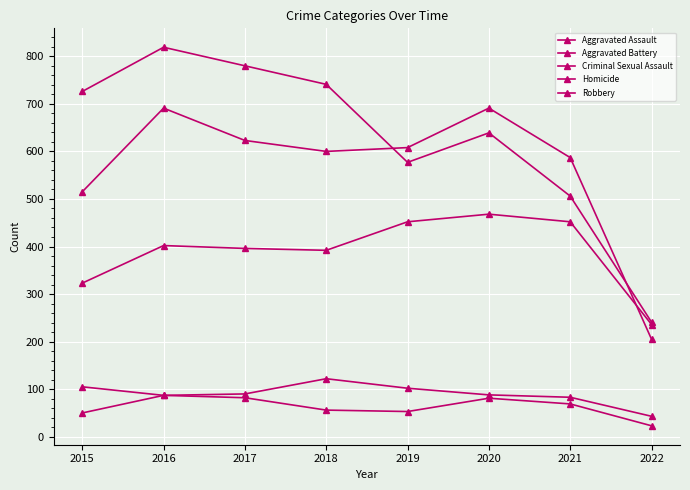

Where is Robbery nearest to the value 530?

2021